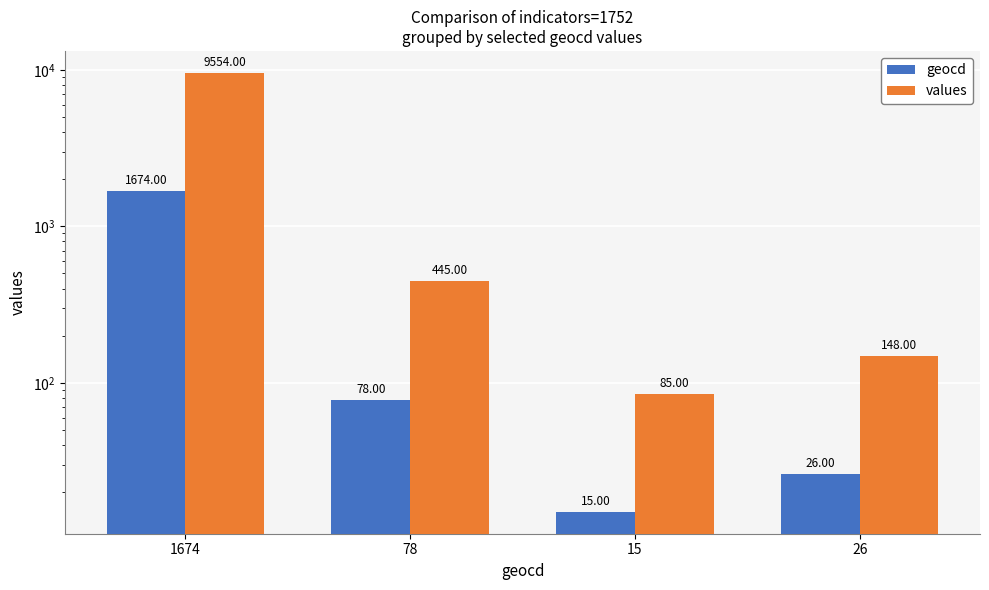

Reading left to right, extract all data points from this chart.

geocd: 1674	78	15	26
values: 9554	445	85	148